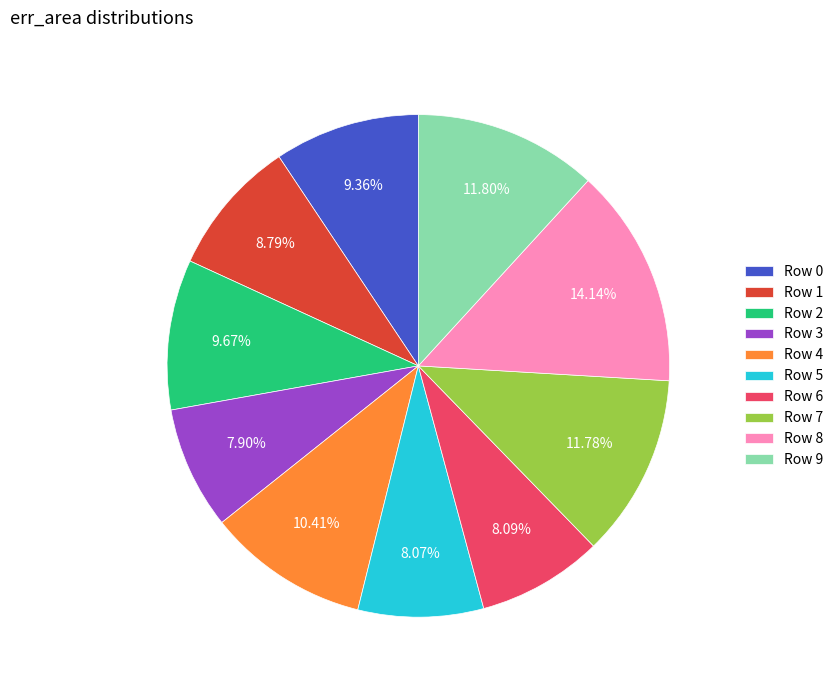

Is it true that Row 0 is 21% of the pie?

False